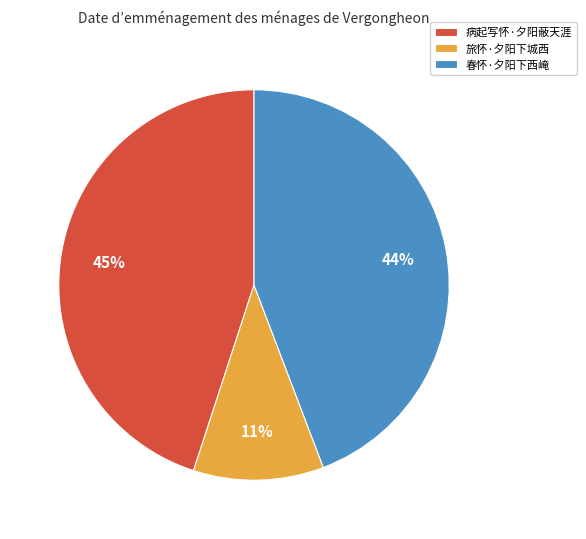

Does any single category account for the majority?

No